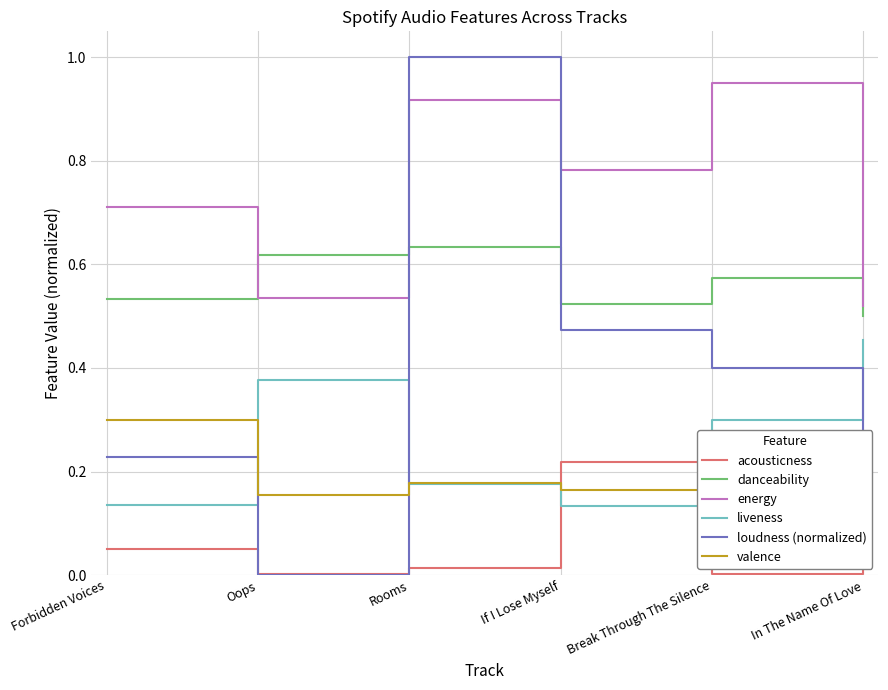

Is the value of valence at Rooms greater than the value of loudness (normalized) at Break Through The Silence?

No